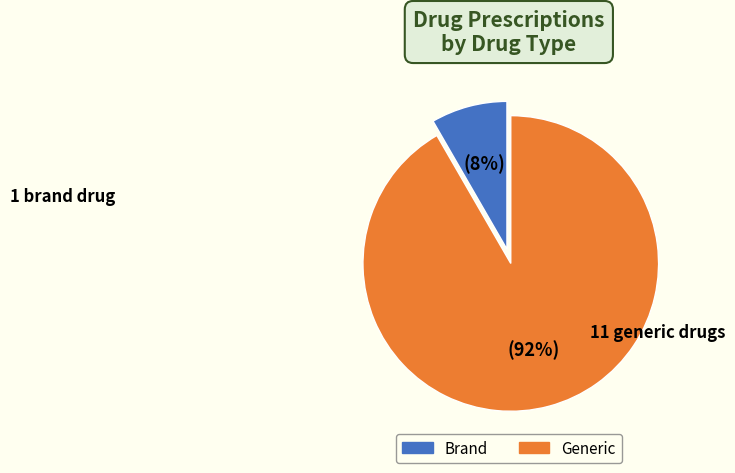

Does any single category account for the majority?

Yes